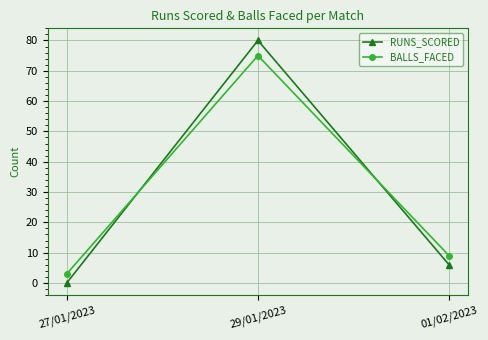

What is the label of the 3rd point from the right?

27/01/2023